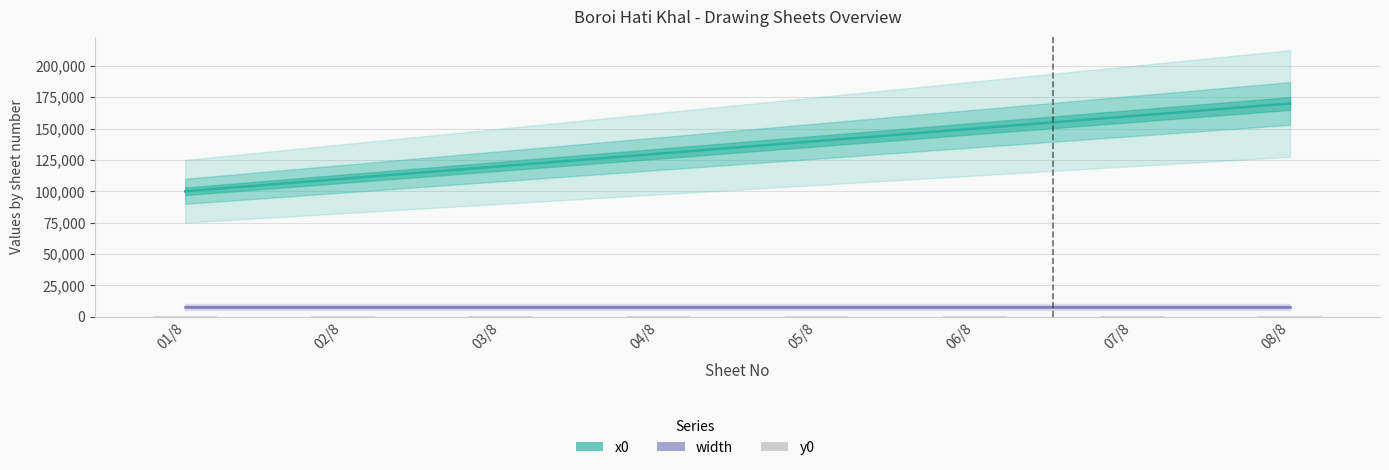

What are all the series names shown in the legend?

x0, width, y0